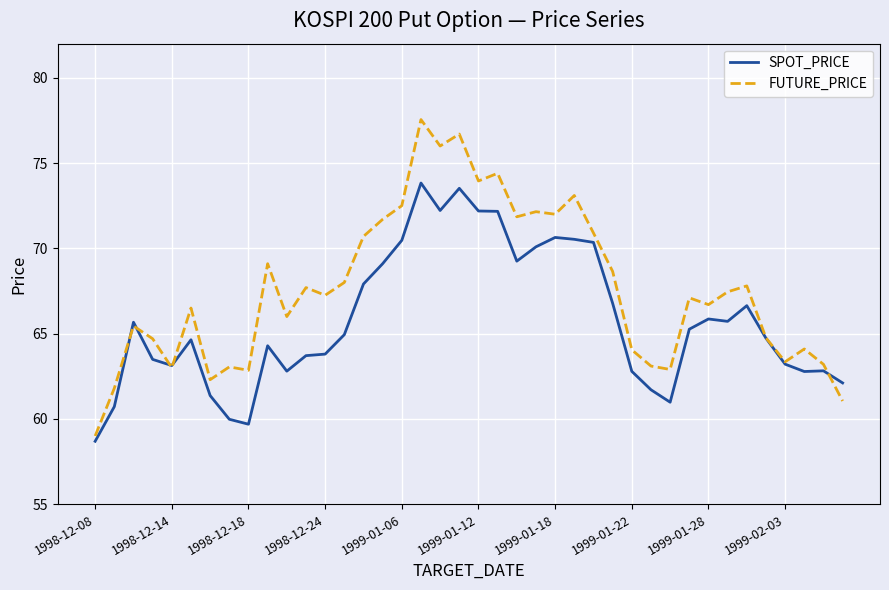

What is the smallest value displayed?

58.7